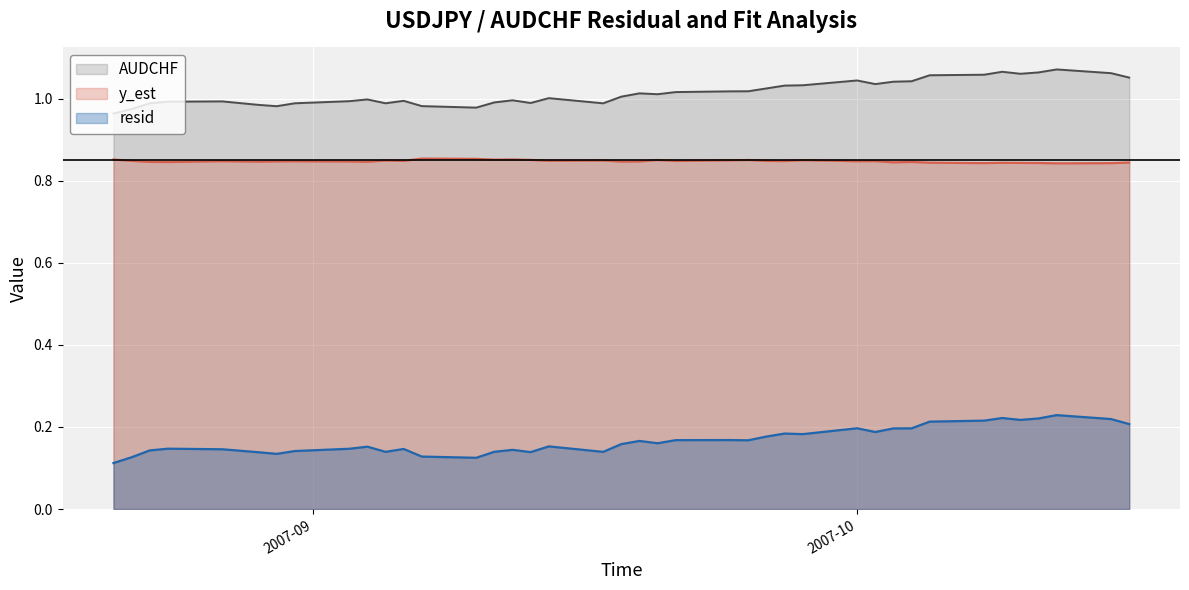

What is the value of the AUDCHF point at the 29th from the left?

1.0